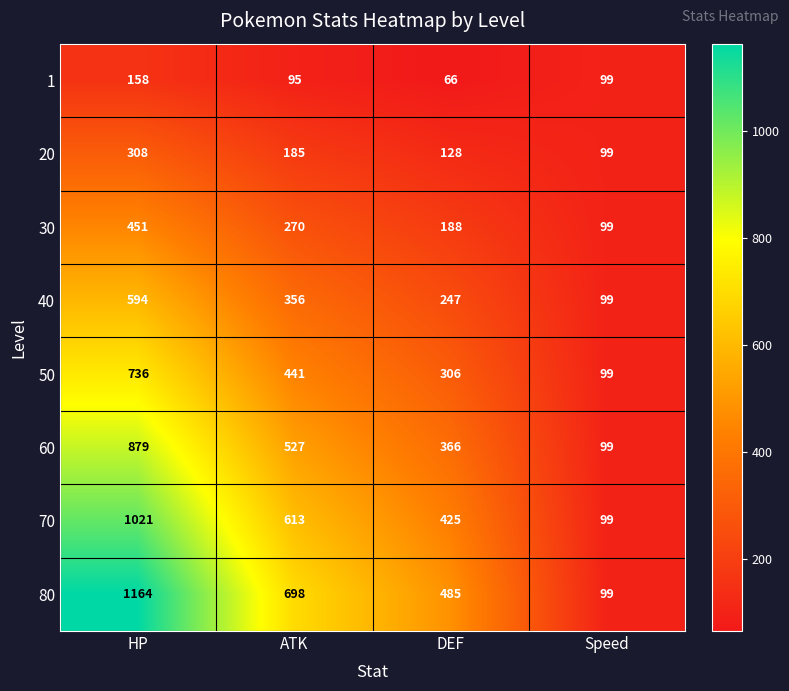

The 80 series shows 485 at DEF. True or false?

True